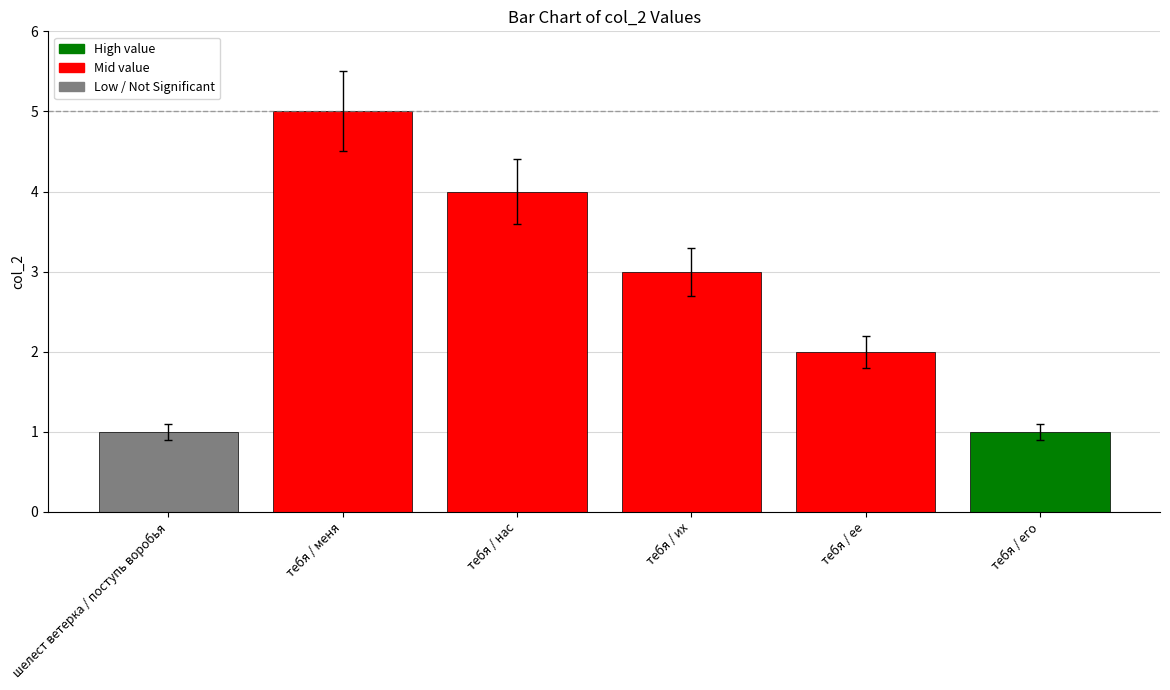

The value at тебя / их is 3. True or false?

True